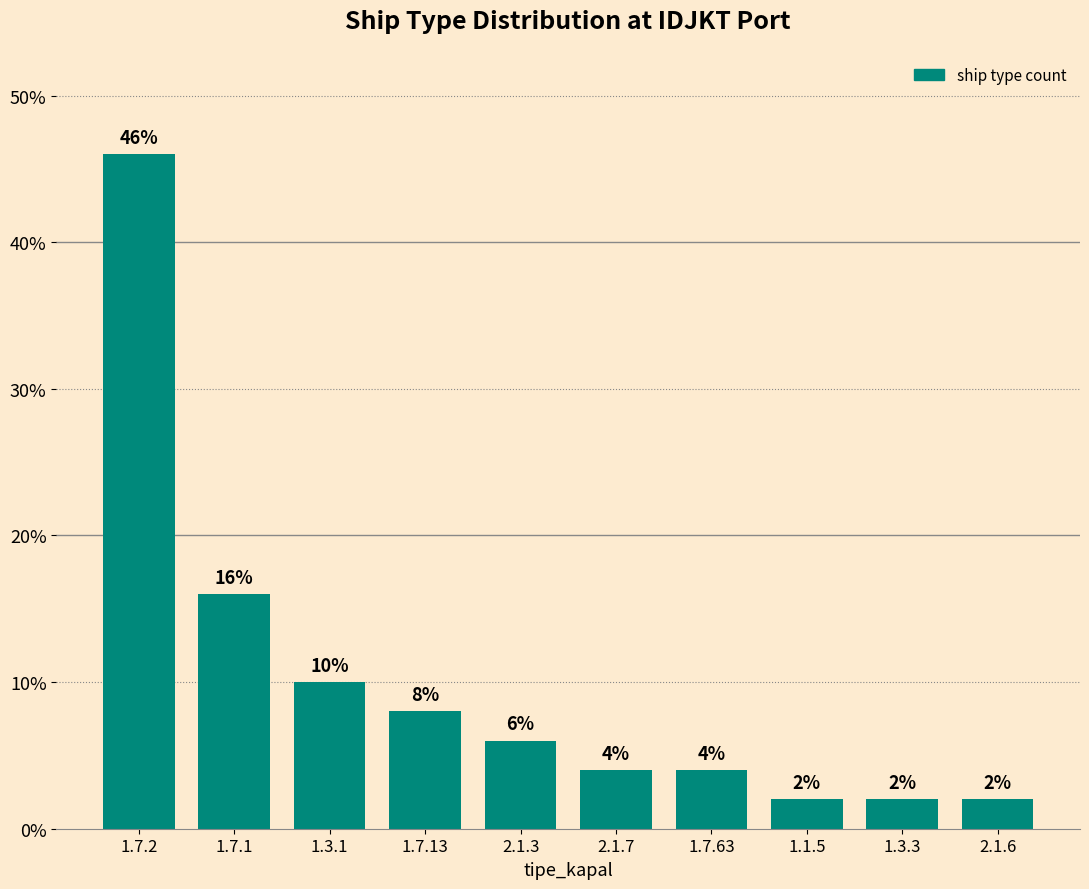

What is the difference between the maximum and minimum values?

44